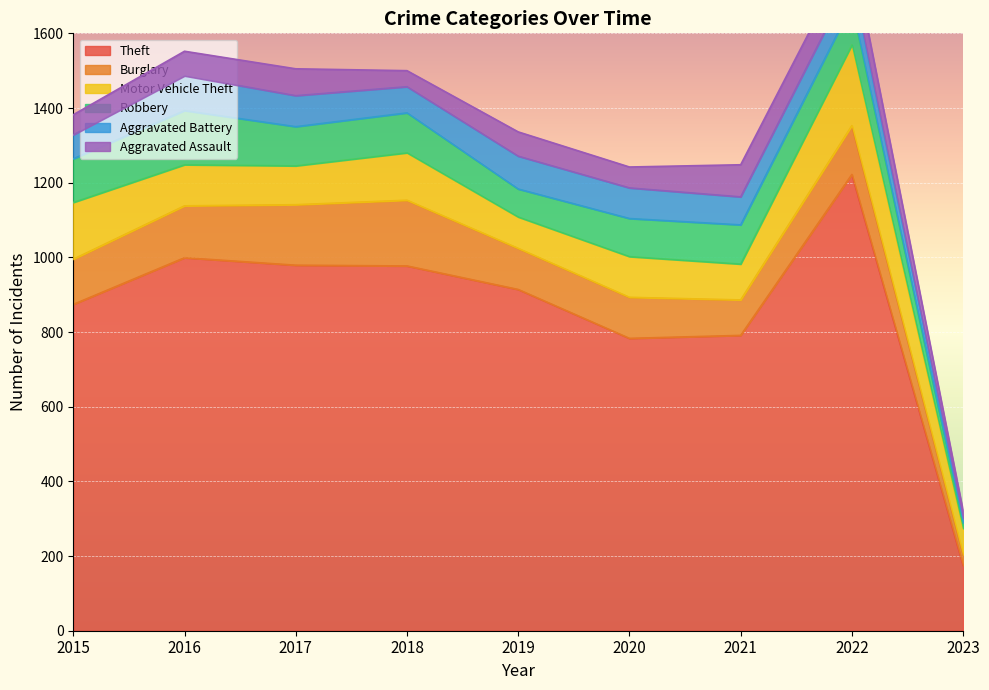

Reading left to right, list all the values displayed in this chart.

Theft: 2015=874	2016=999	2017=979	2018=977	2019=914	2020=783	2021=791	2022=1222	2023=175
Burglary: 2015=121	2016=139	2017=162	2018=176	2019=110	2020=110	2021=95	2022=131	2023=29
Motor Vehicle Theft: 2015=152	2016=110	2017=104	2018=127	2019=84	2020=109	2021=96	2022=216	2023=70
Robbery: 2015=117	2016=145	2017=105	2018=107	2019=75	2020=102	2021=105	2022=107	2023=15
Aggravated Battery: 2015=64	2016=93	2017=83	2018=70	2019=88	2020=82	2021=75	2022=71	2023=12
Aggravated Assault: 2015=54	2016=66	2017=72	2018=43	2019=65	2020=56	2021=86	2022=77	2023=19